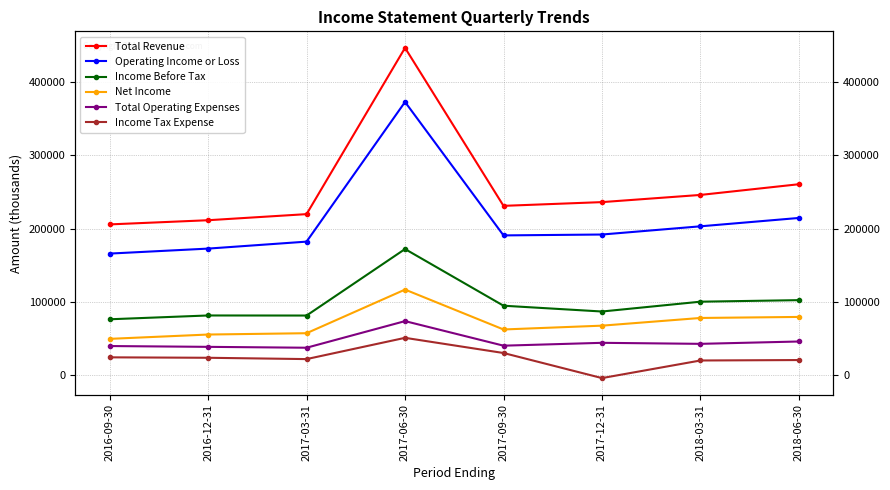

Where is the first local minimum for Income Tax Expense?

2017-03-31